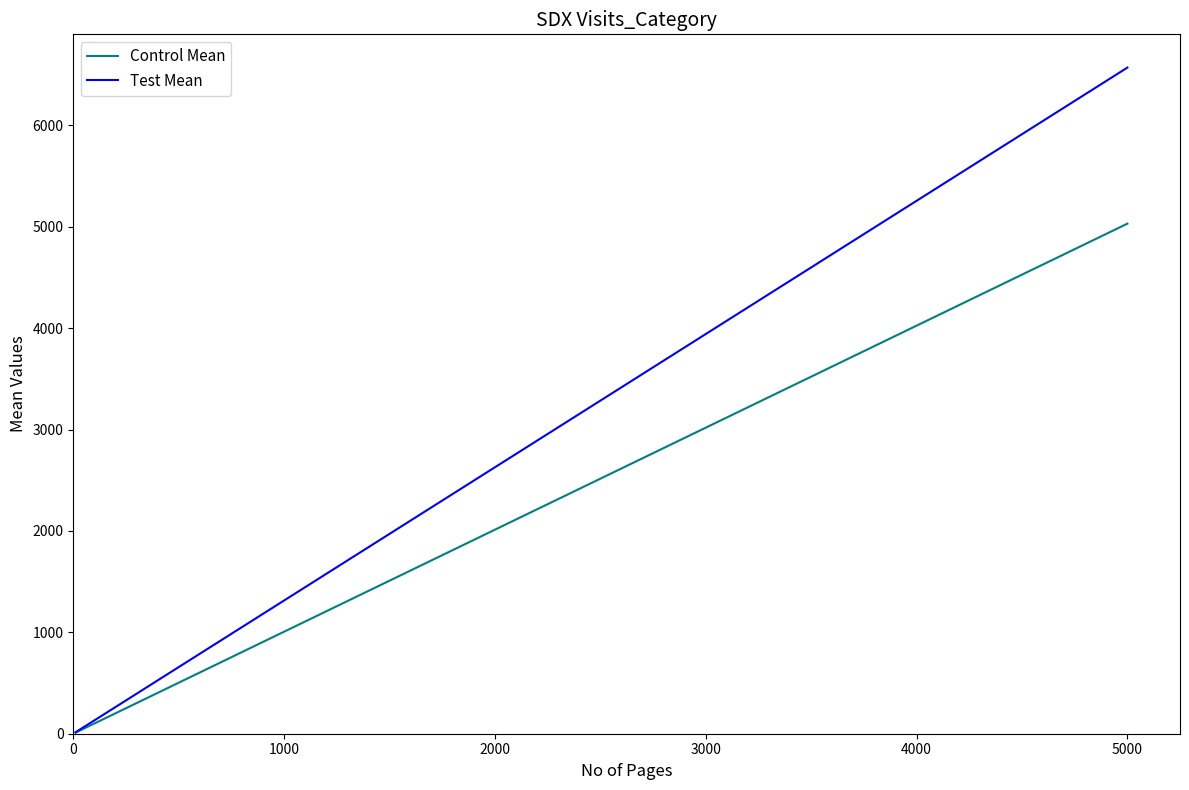

Which series has the widest spread of values?

Test Mean